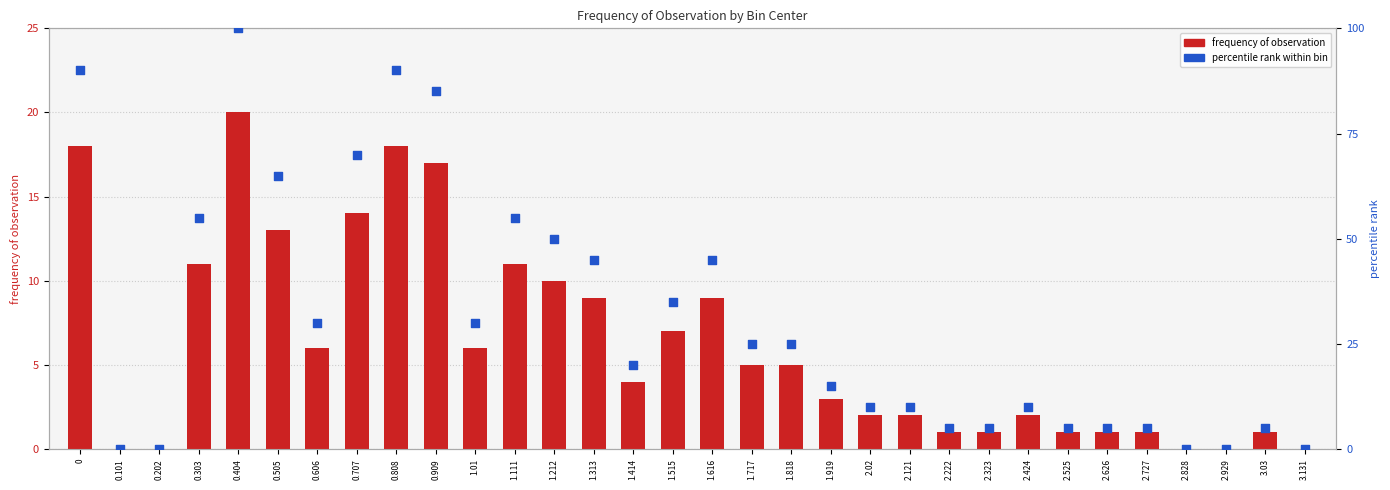

Which series reaches the minimum Y coordinate?

frequency of observation